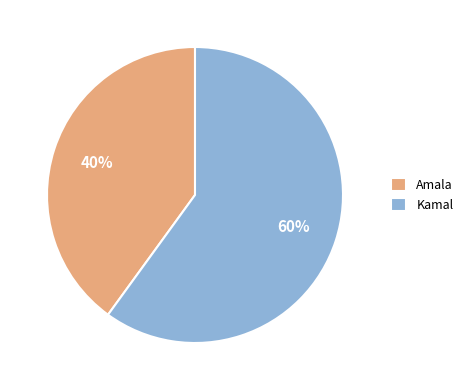

What percentage is the Amala slice, to the nearest percent?

40%